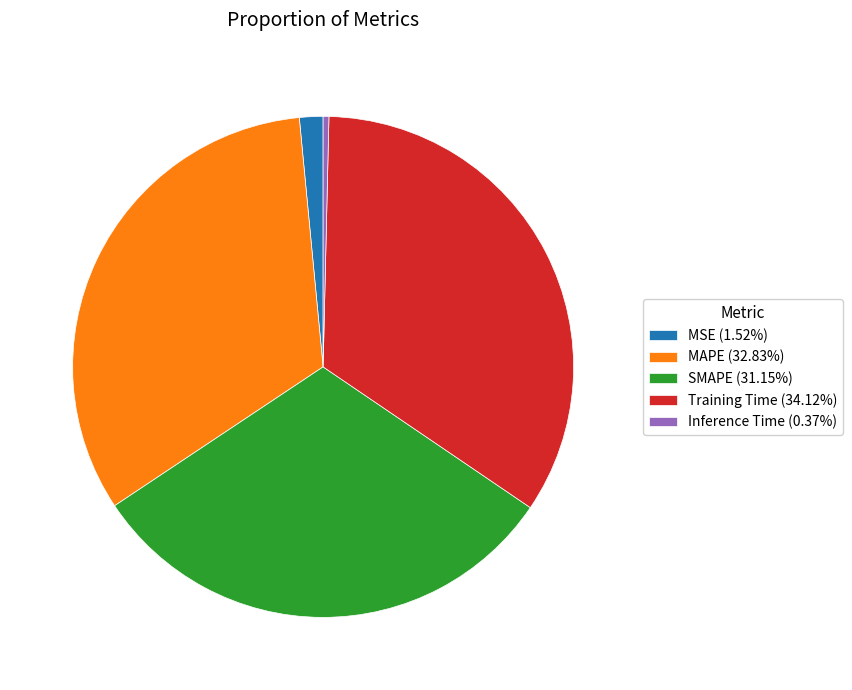

Which slice is the smallest?

Inference Time